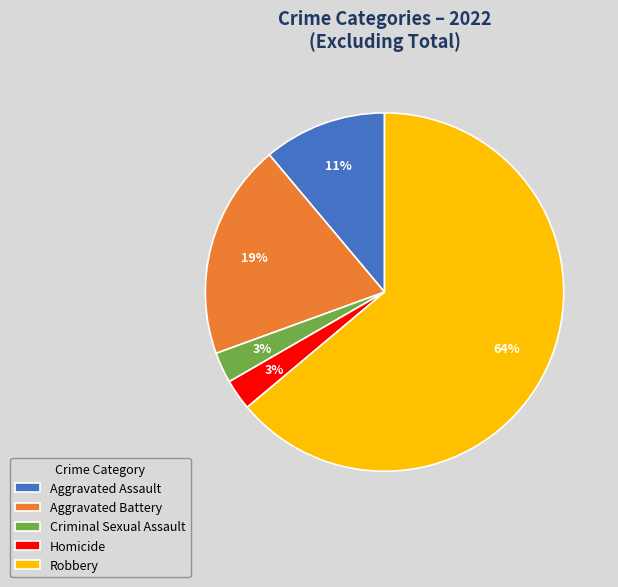

Do Criminal Sexual Assault and Aggravated Battery together represent more than half of the pie?

No